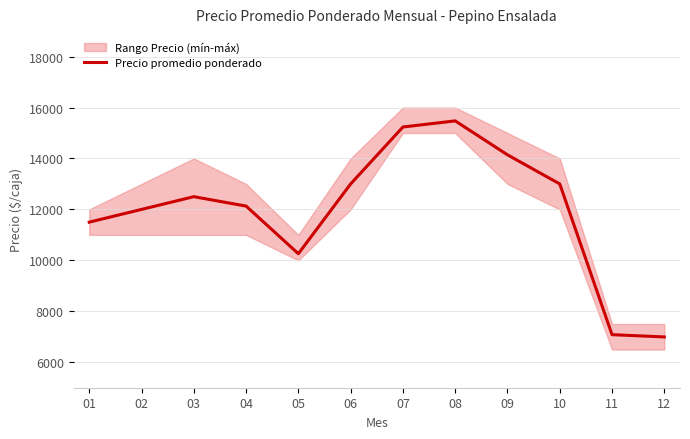

List the labels in order of value, smallest first.

12, 11, 05, 01, 02, 04, 03, 06, 10, 09, 07, 08